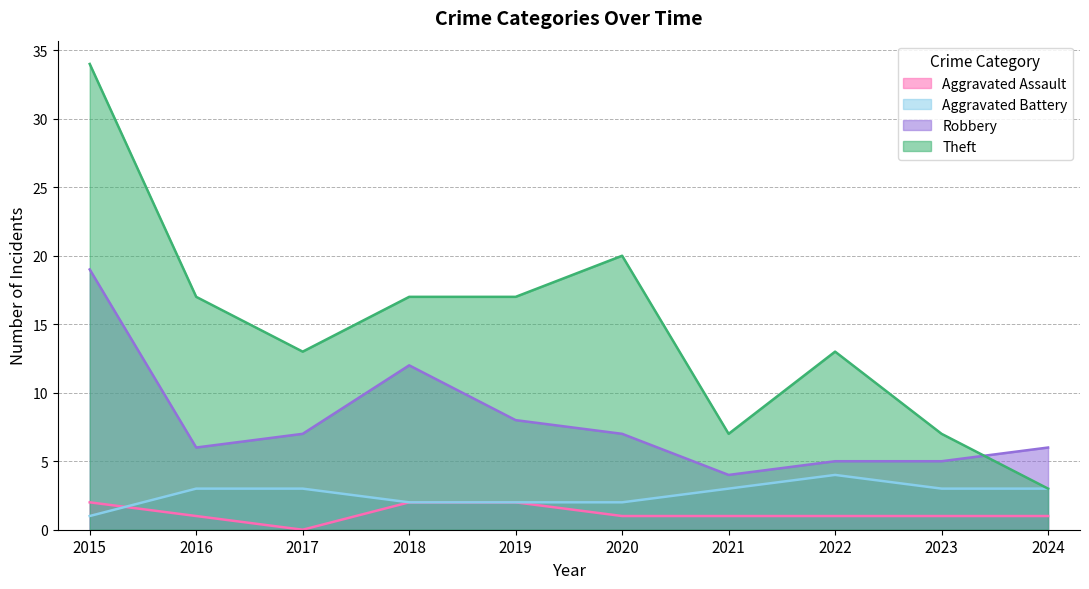

How many values in the Aggravated Battery series exceed 3?

1